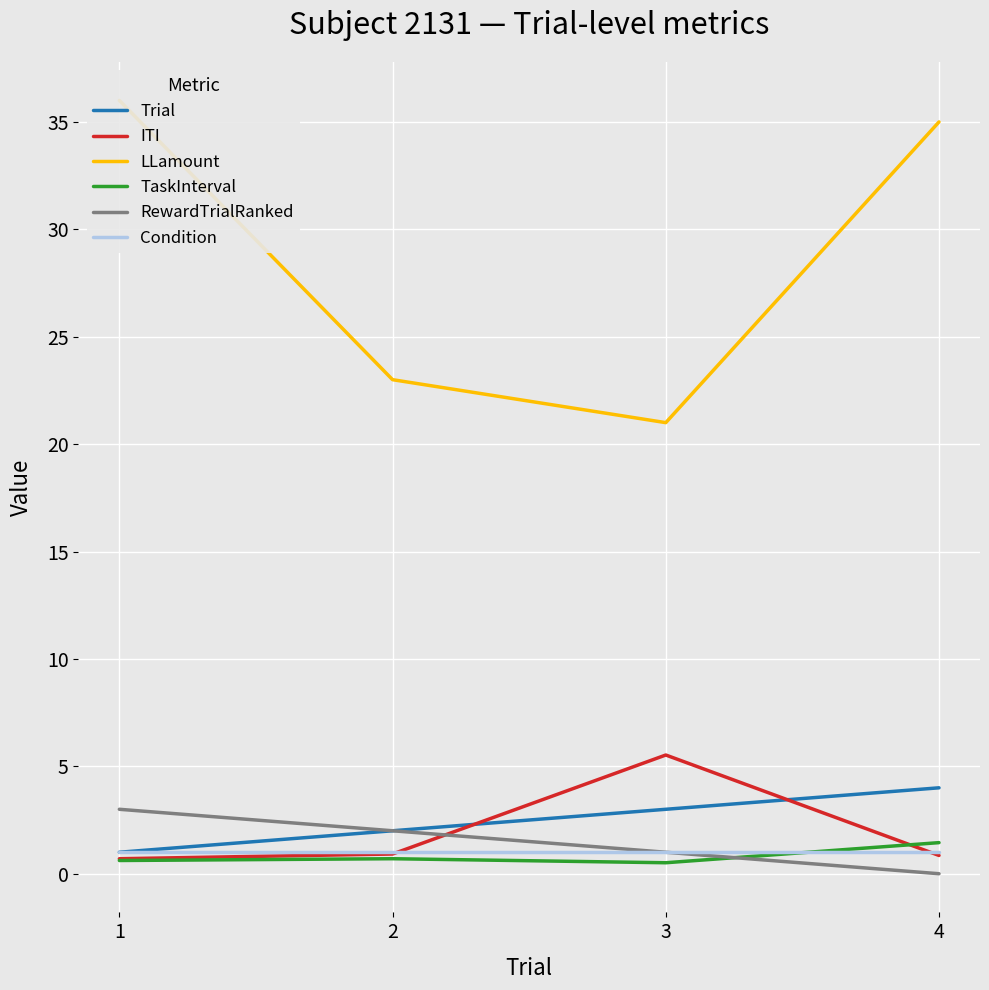

Does the chart display data point markers on the line(s)?

No